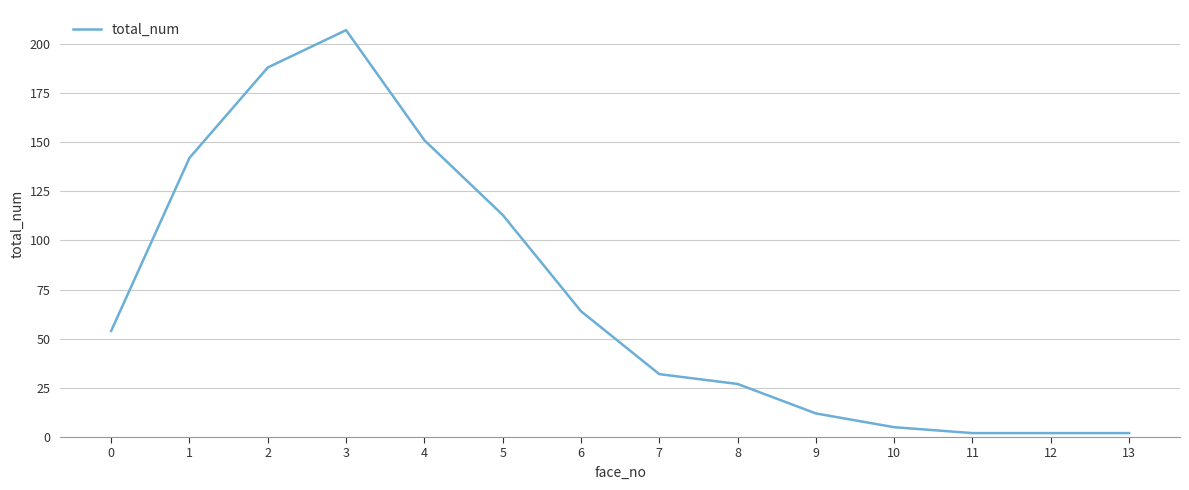

What is the maximum value shown in the chart?

207